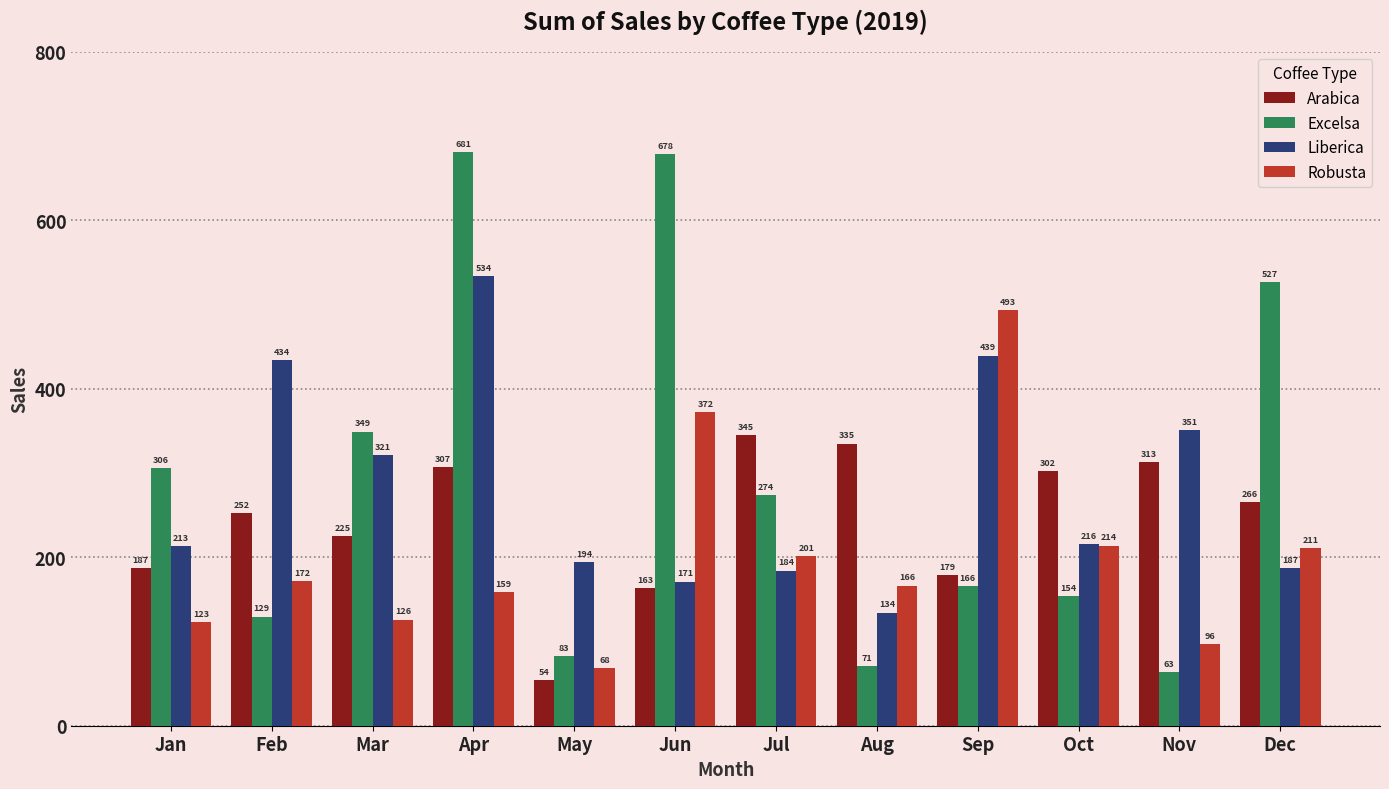

Which label corresponds to the smallest value in the chart?

May